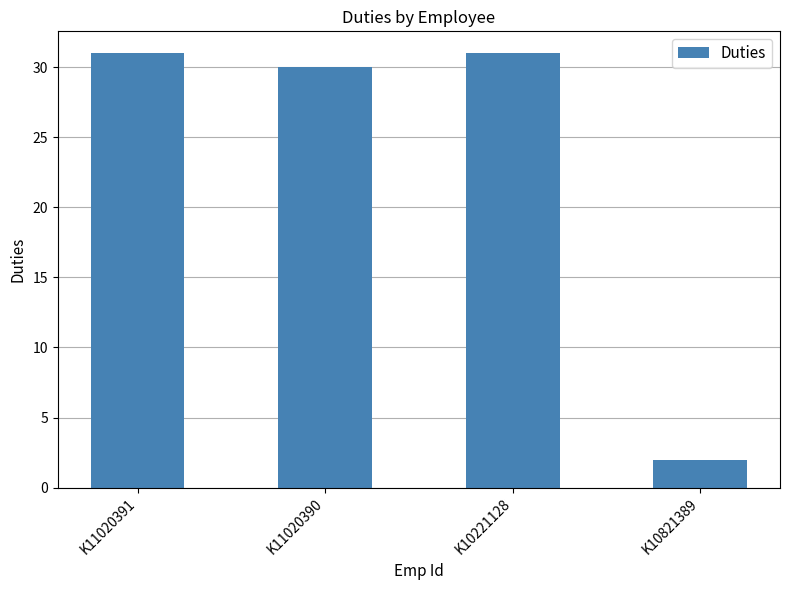

What is the approximate value at K10221128, to the nearest 5?

30